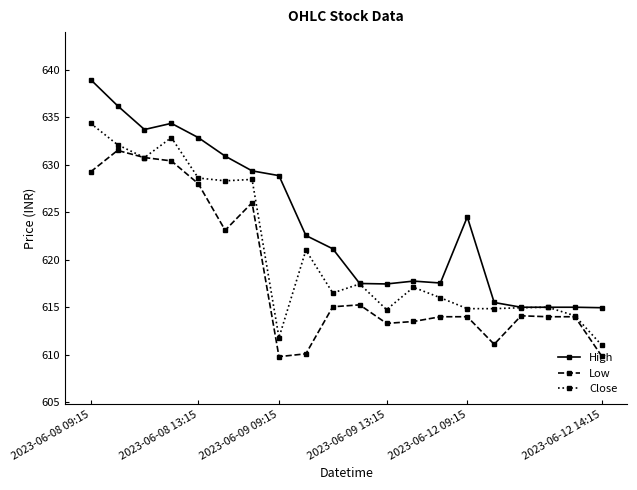

List the series in order of their overall mean, lowest first.

Low, Close, High